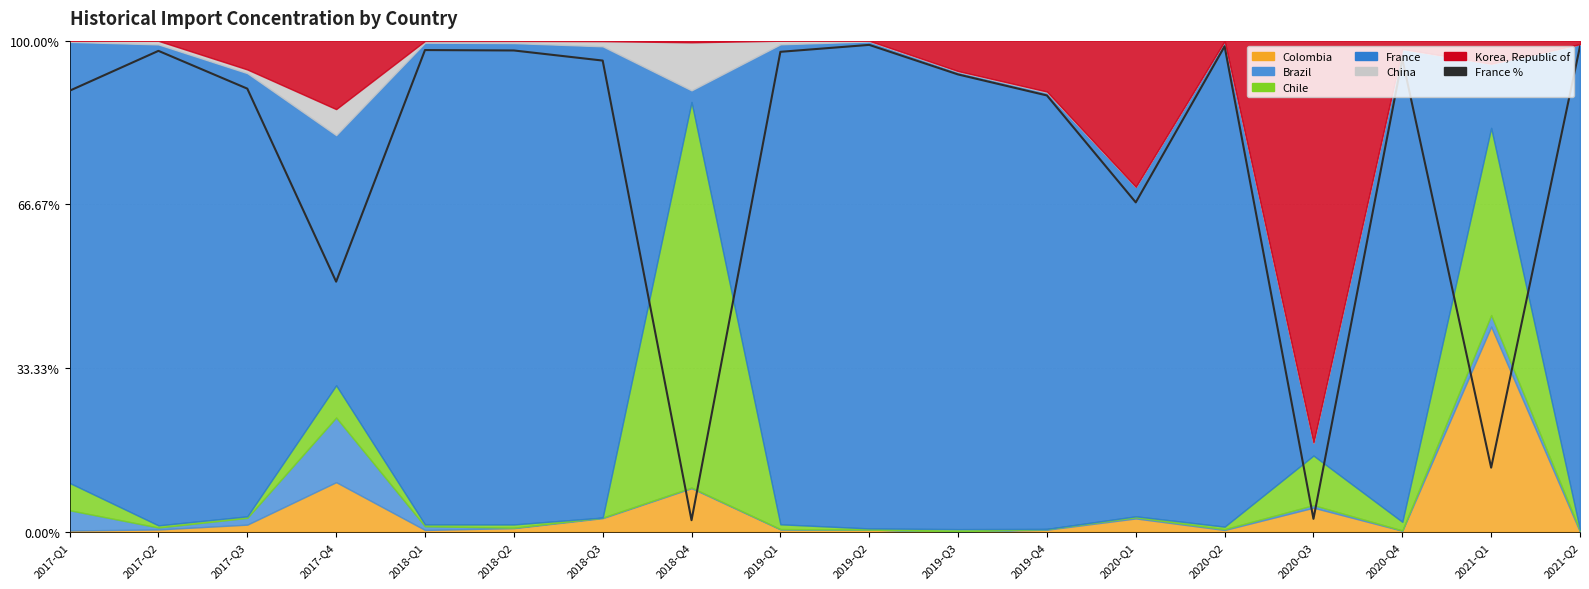

Rank the categories by value from lowest to highest.

2018-Q4, 2020-Q3, 2021-Q1, 2017-Q4, 2020-Q1, 2019-Q4, 2017-Q1, 2017-Q3, 2019-Q3, 2018-Q3, 2020-Q4, 2019-Q1, 2017-Q2, 2018-Q2, 2018-Q1, 2021-Q2, 2020-Q2, 2019-Q2